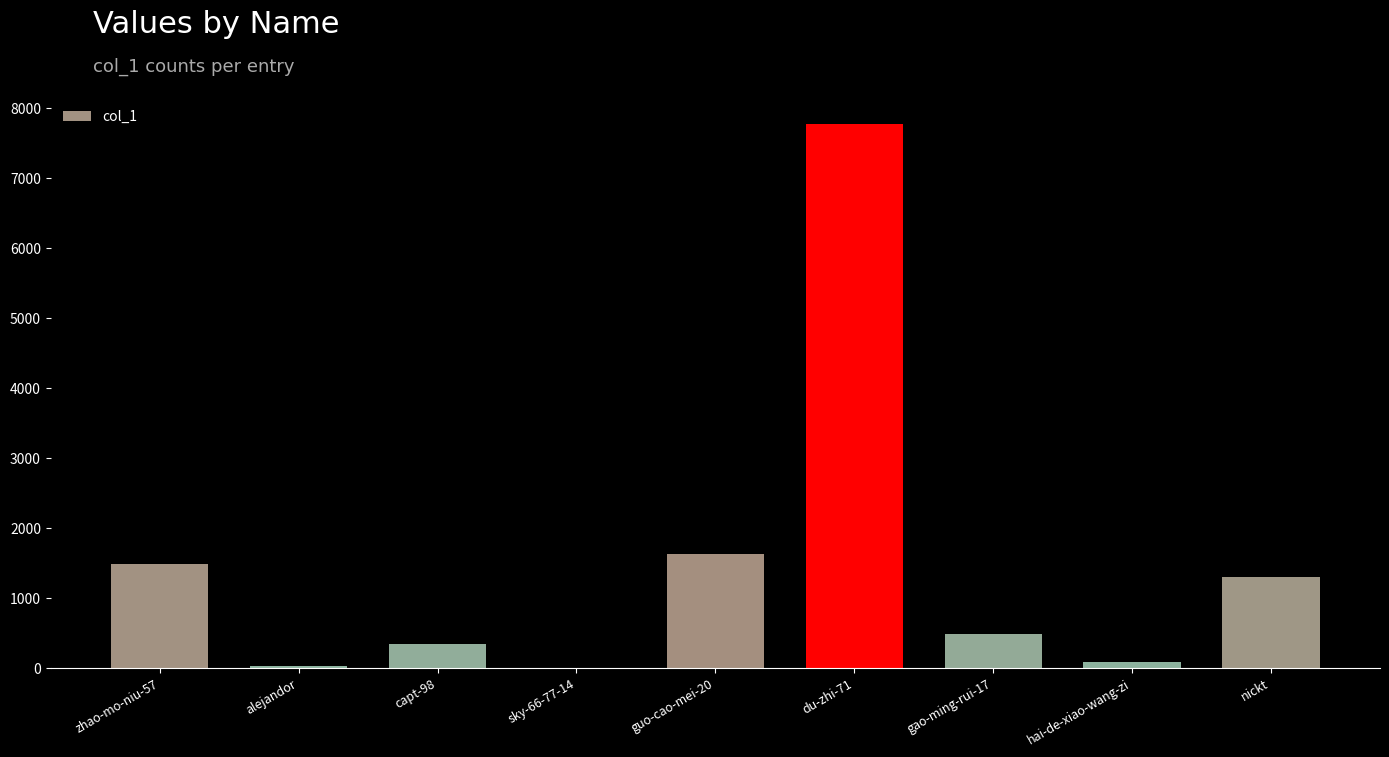

What is the change in value from alejandor to guo-cao-mei-20?

+1605